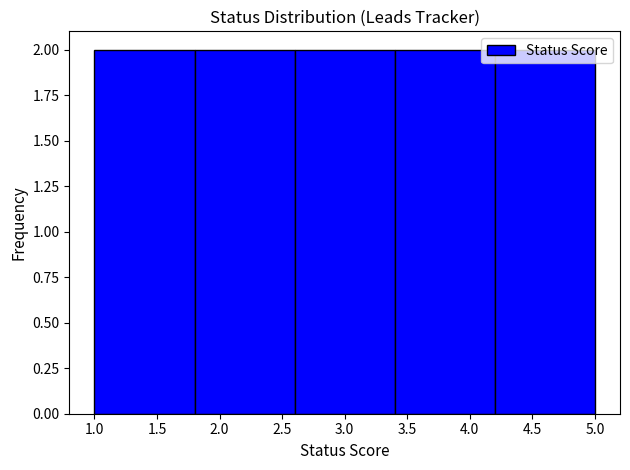

Reading left to right, list every bar in this chart as the range it spans on the x-axis followed by its height. The values are not printed on the chart, so give them approximately, as read against the axis.

1.0 to 1.8: 2
1.8 to 2.6: 2
2.6 to 3.4: 2
3.4 to 4.2: 2
4.2 to 5.0: 2